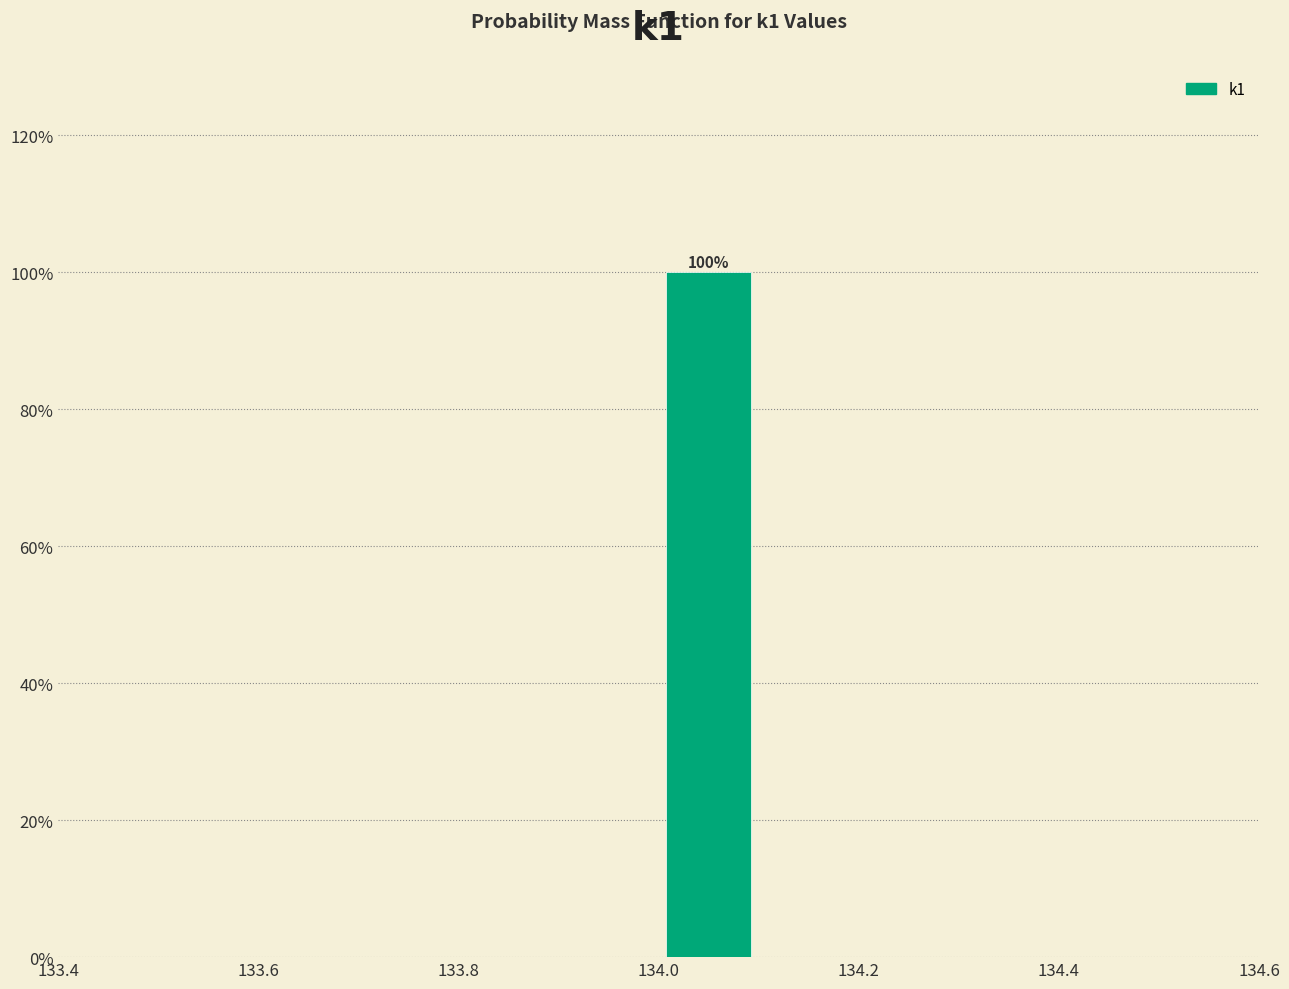

Over which range of the x-axis is the bar tallest?

134.0 to 134.1